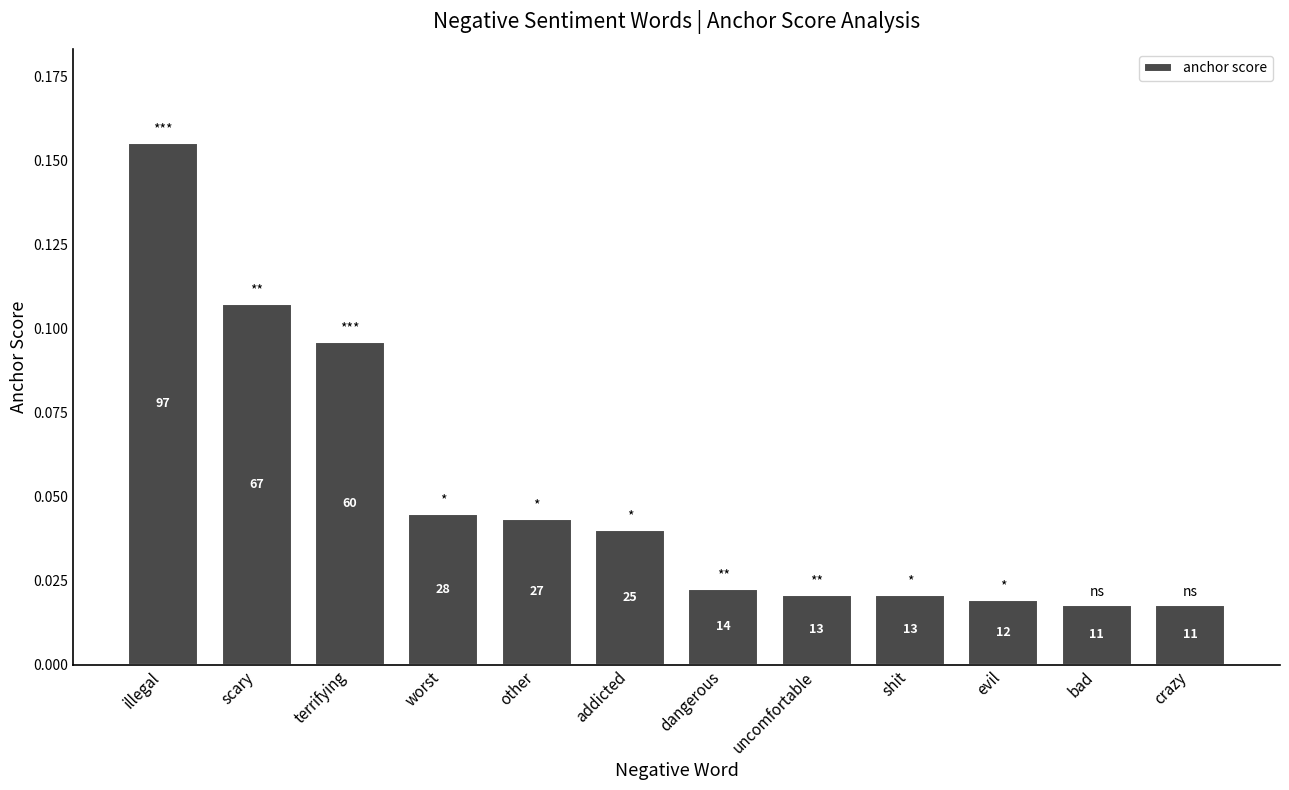

What is the change in value from terrifying to other?

-0.1